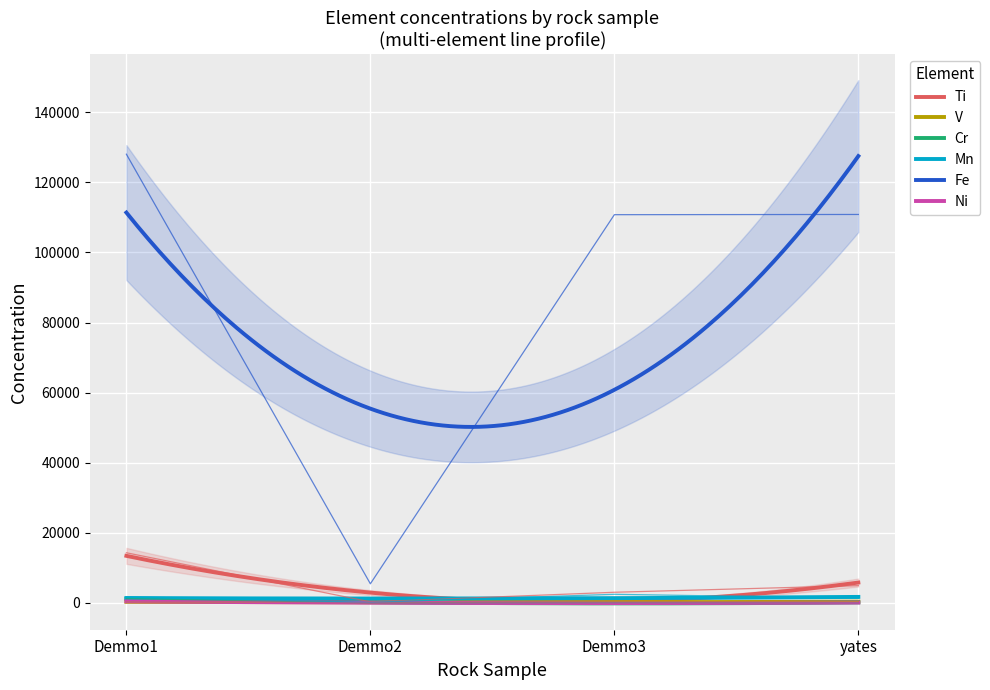

True or false: Mn and V intersect in this chart.

False